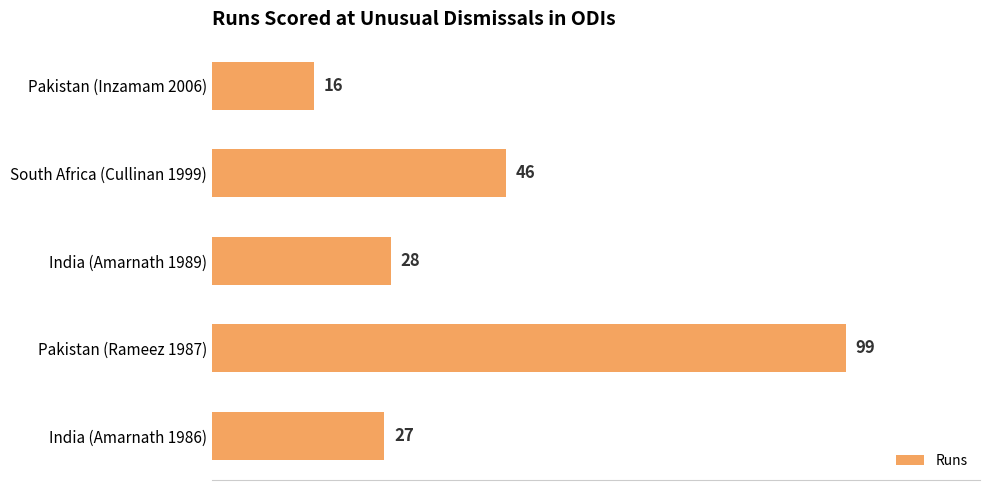

Reading bottom to top, list all the values displayed in this chart.

India (Amarnath 1986)=27	Pakistan (Rameez 1987)=99	India (Amarnath 1989)=28	South Africa (Cullinan 1999)=46	Pakistan (Inzamam 2006)=16